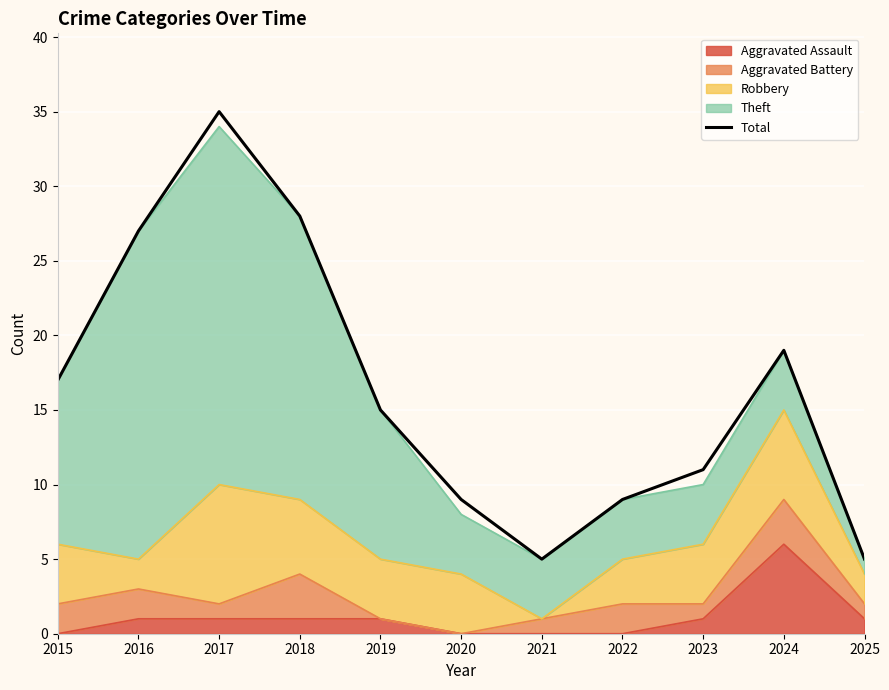

The chart shows a value of 6 at 2020. True or false?

False